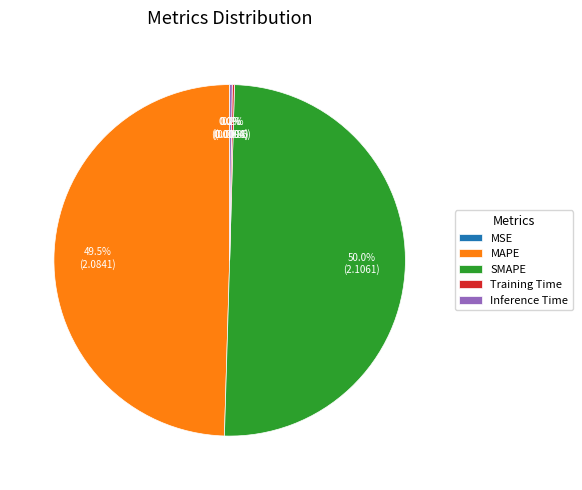

Is the sum of SMAPE and MAPE greater than half?

Yes